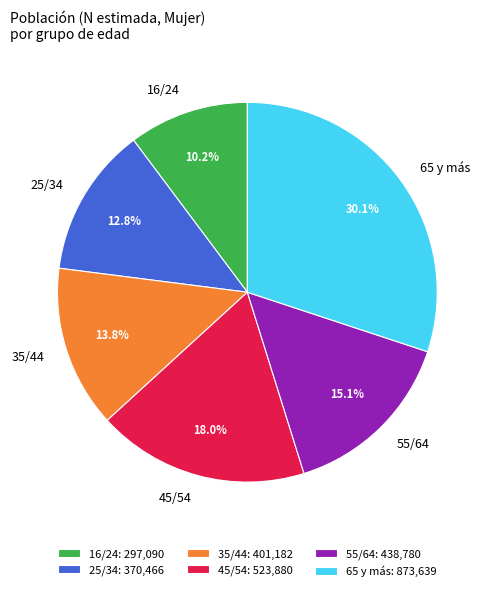

What is the largest slice in the pie chart?

65 y más